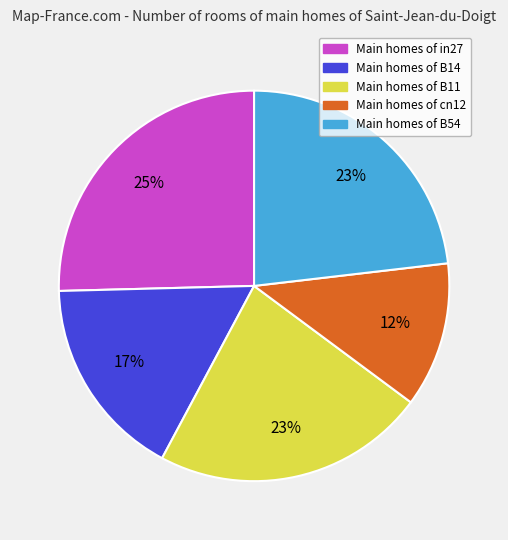

To the nearest percent, what is the average slice percentage?

20%